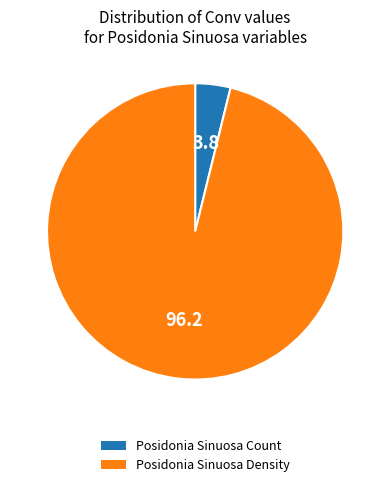

Is there any slice that represents more than half of the pie?

Yes